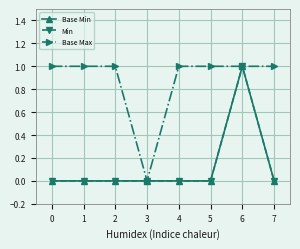

What is the maximum value for Min?

1